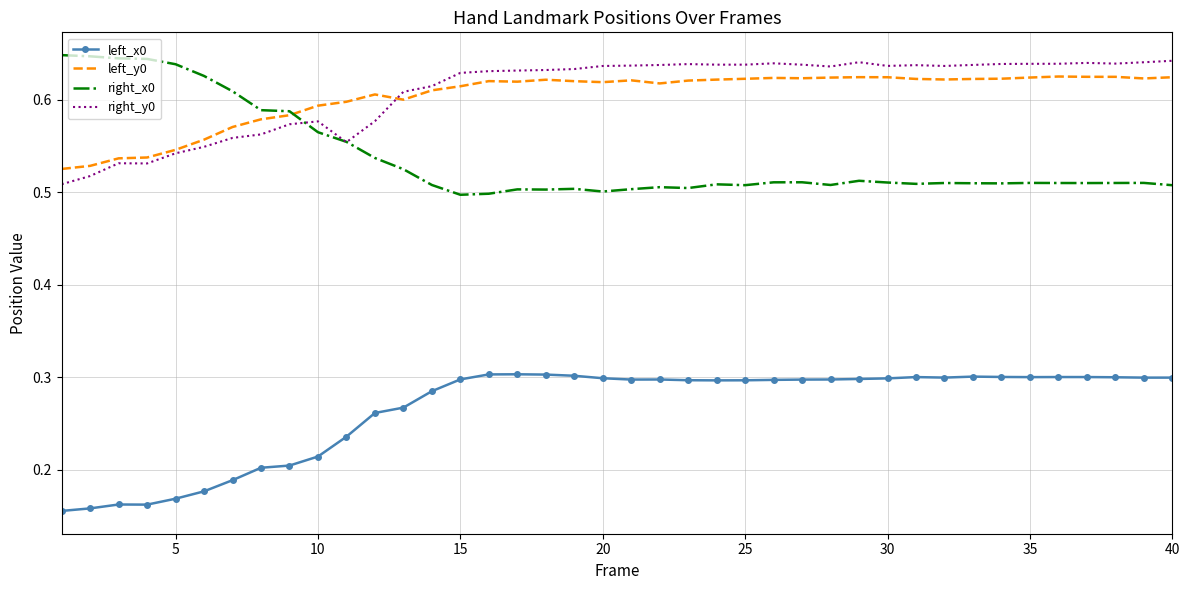

True or false: left_x0 and left_y0 intersect in this chart.

False